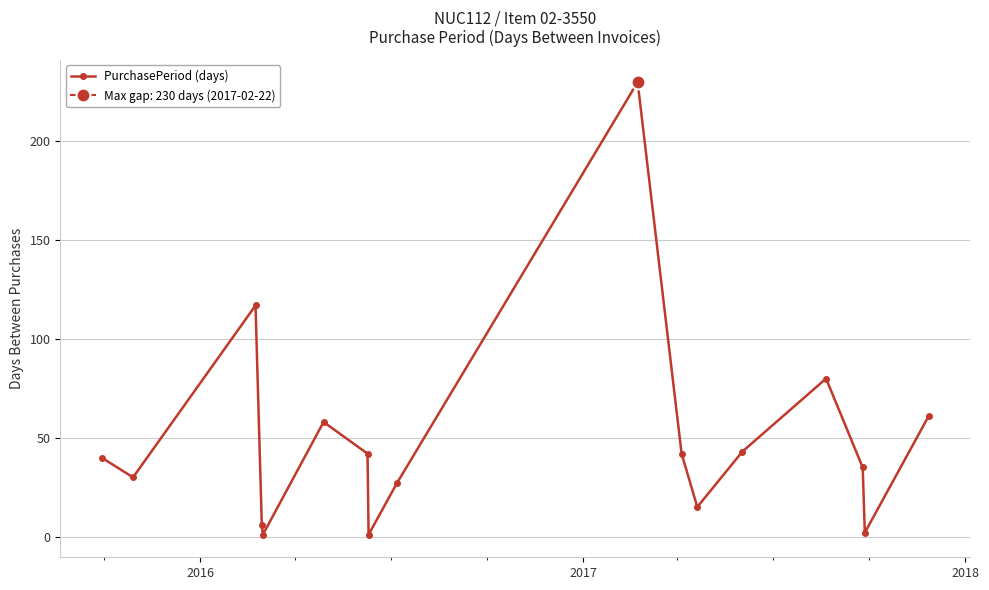

How many values exceed 40?

8